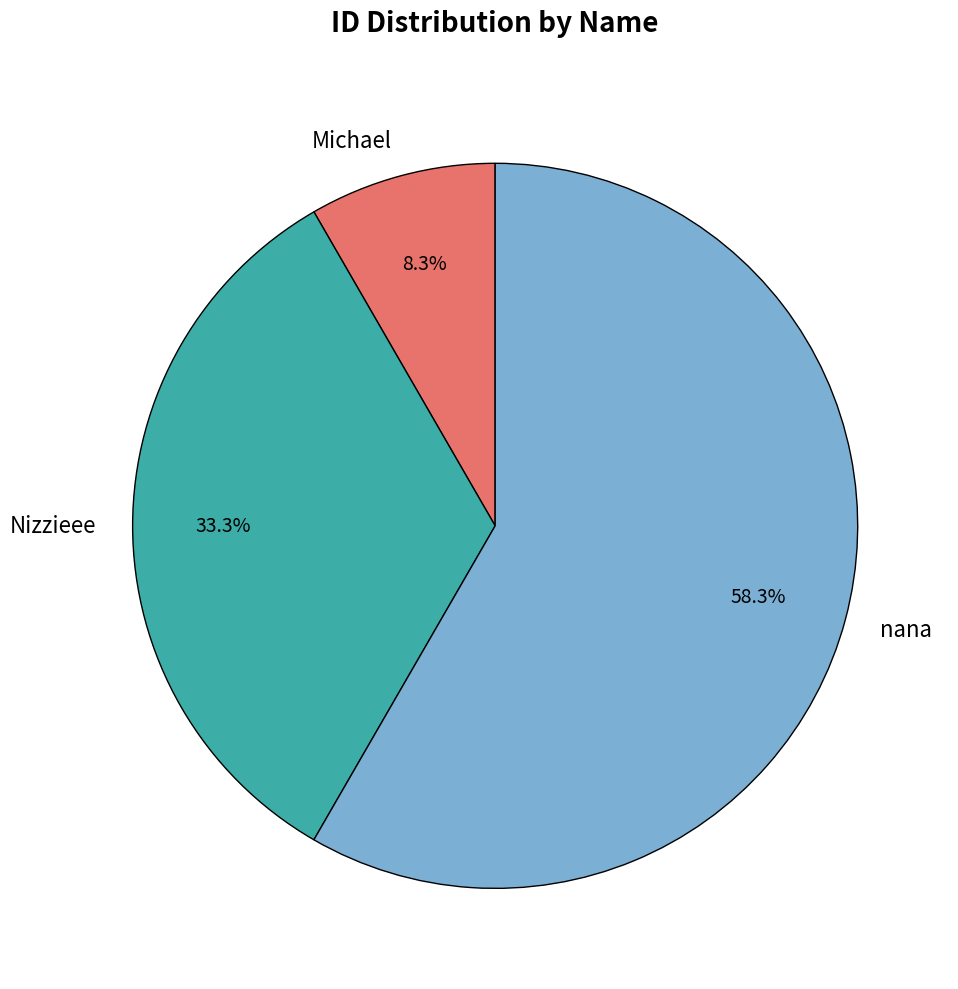

What is the total percentage of nana and Michael?

66.7%